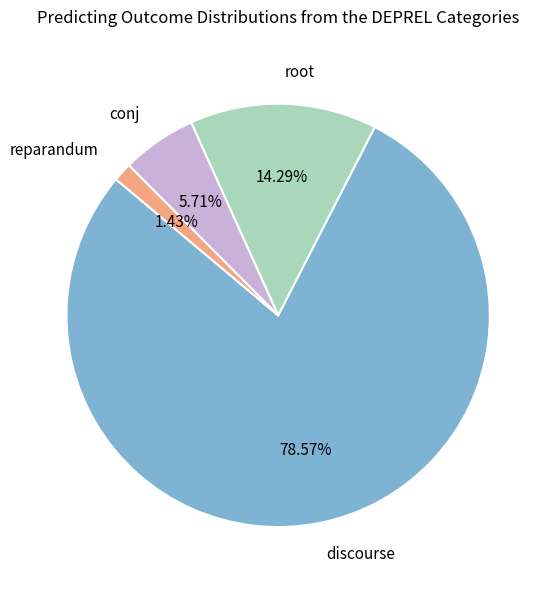

Between root and reparandum, which is larger?

root